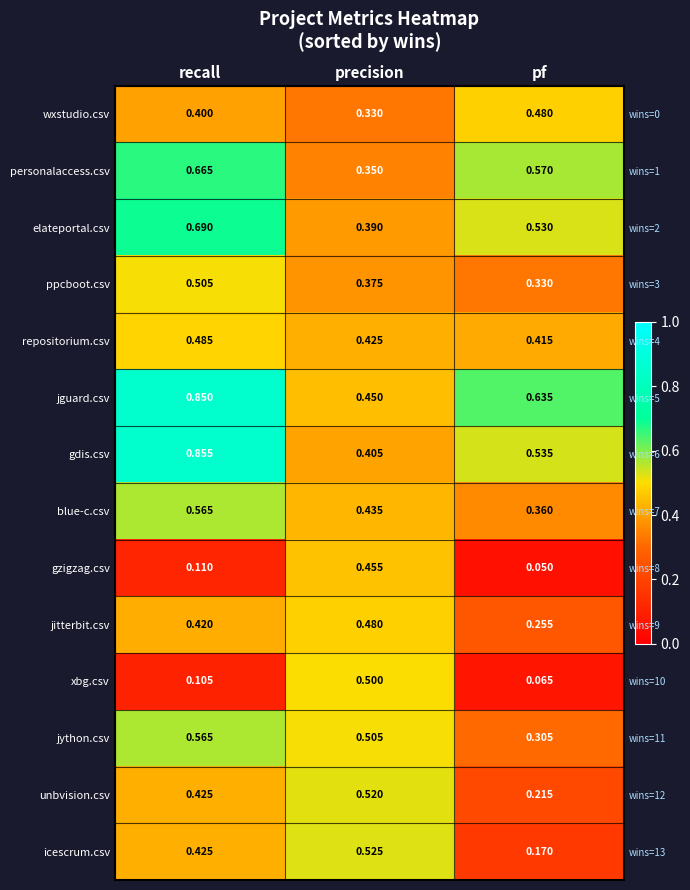

Which has a higher value, pf or recall?

pf